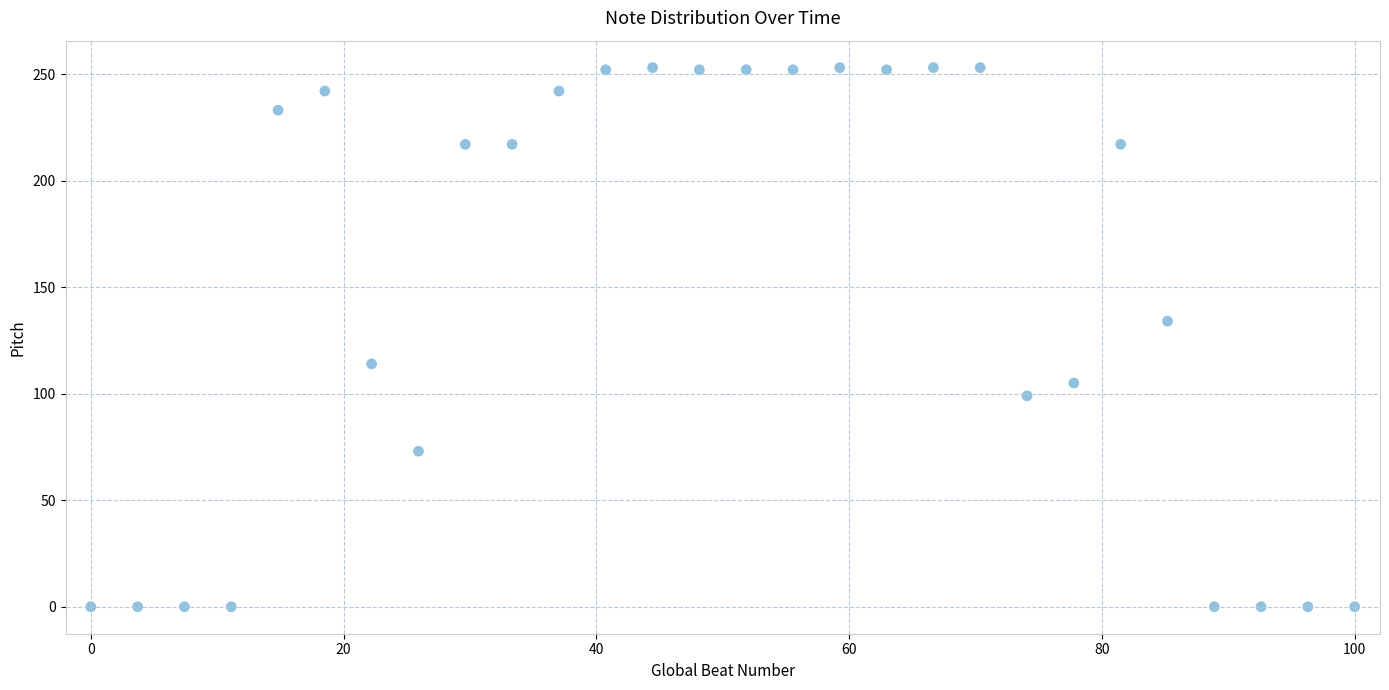

What is the range of Y values (max minus min)?

253